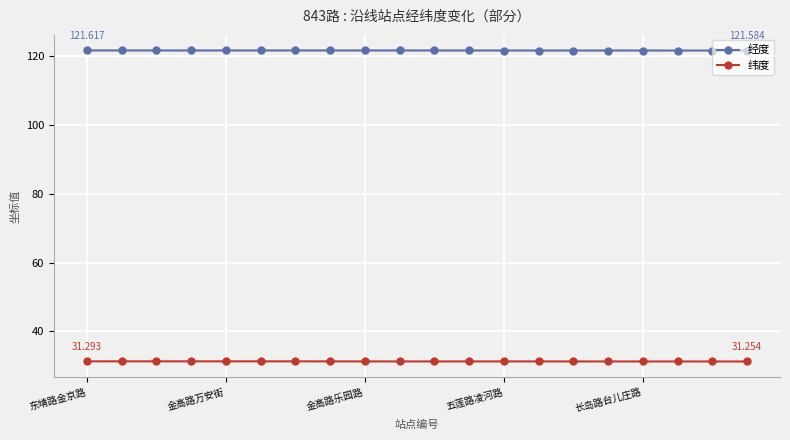

Rank the series by their maximum value, from lowest to highest.

纬度, 经度